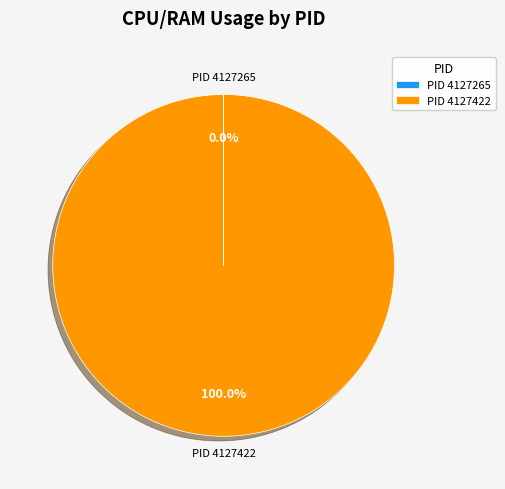

Does any single category account for the majority?

Yes